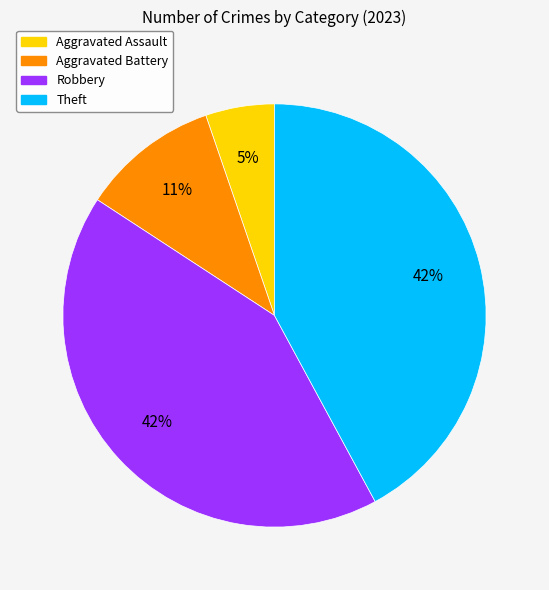

Is there a majority slice in this chart?

No